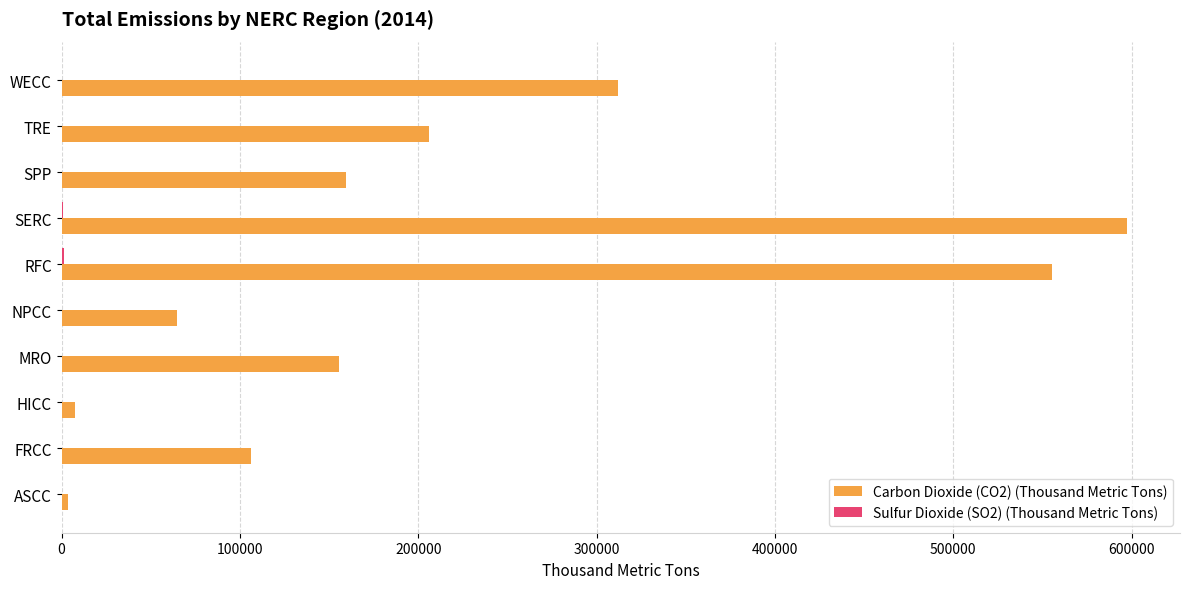

The Carbon Dioxide (CO2) (Thousand Metric Tons) series shows 555411.9 at RFC. True or false?

True